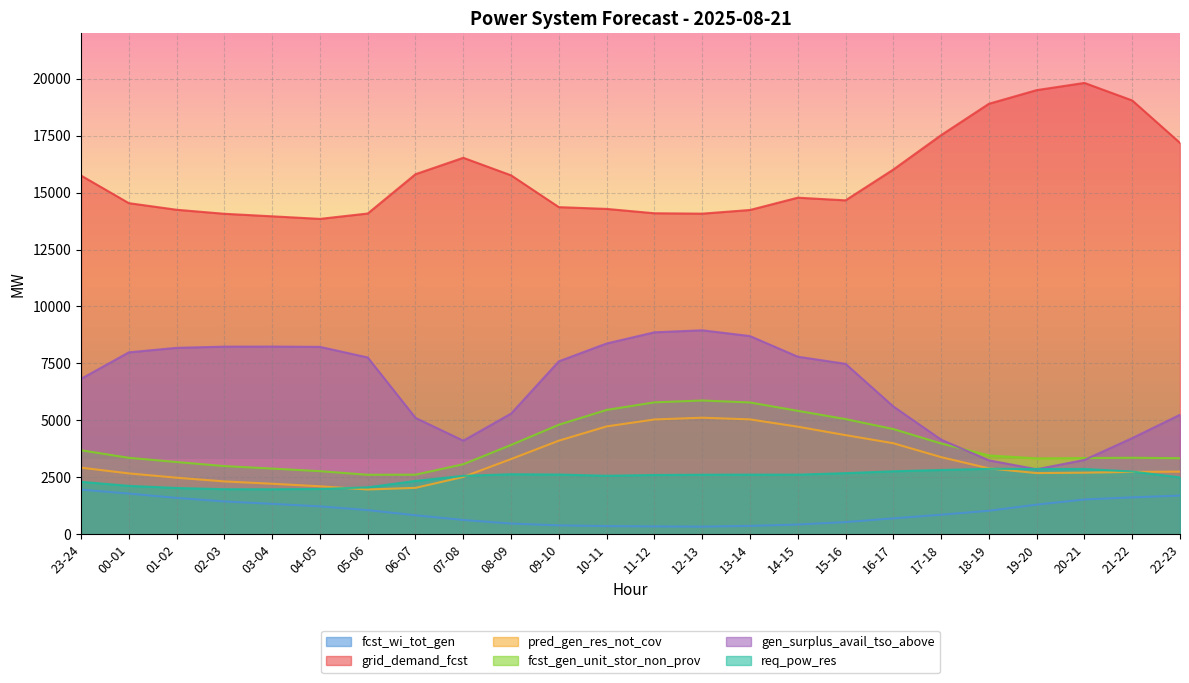

What is the value of the req_pow_res point at the 21st from the left?

2867